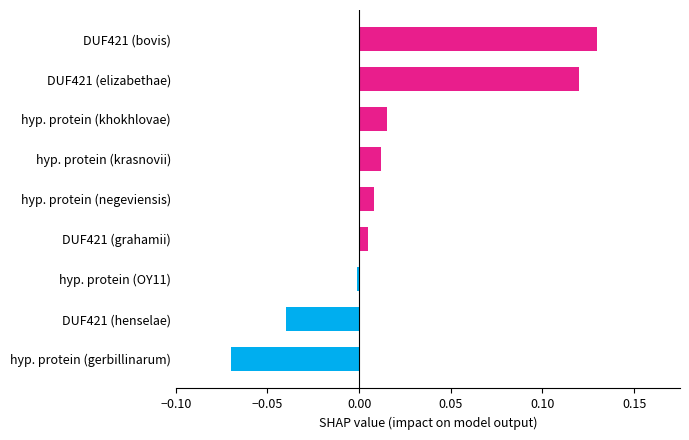

Count the number of data series in this chart.

1